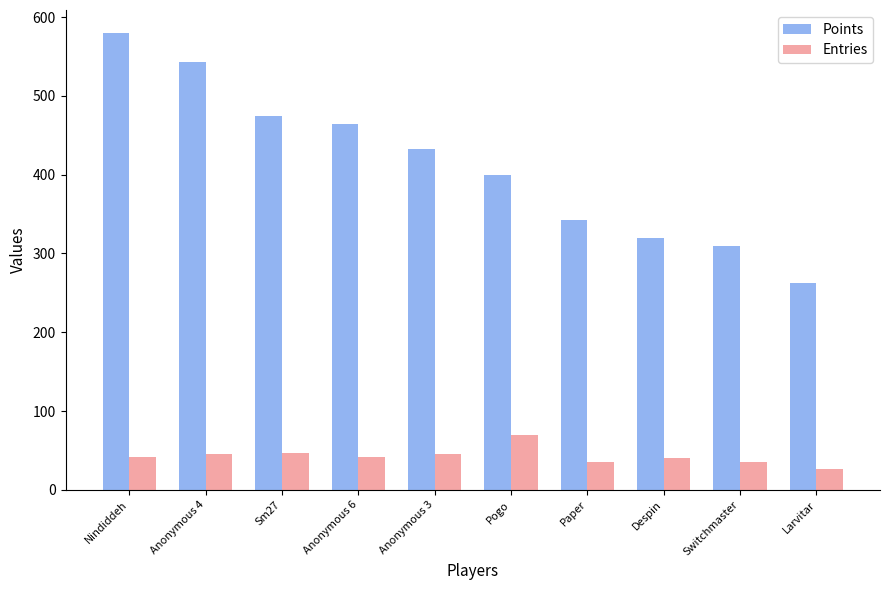

How many data points in Points are less than 433?

5